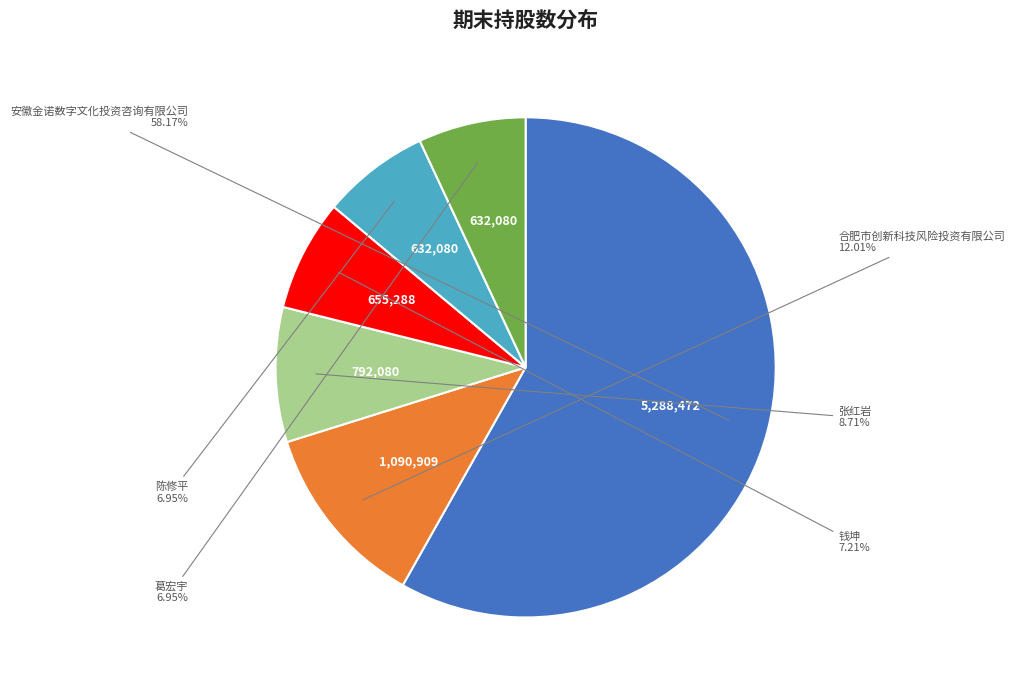

Does any single category account for the majority?

Yes